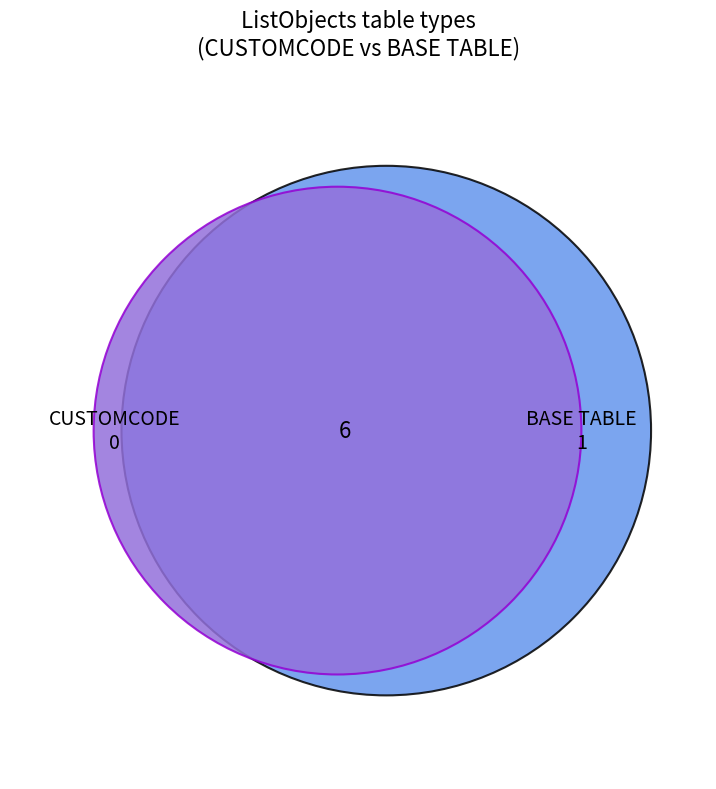

To the nearest percent, what is the difference between the largest and smallest slice percentages?

71%